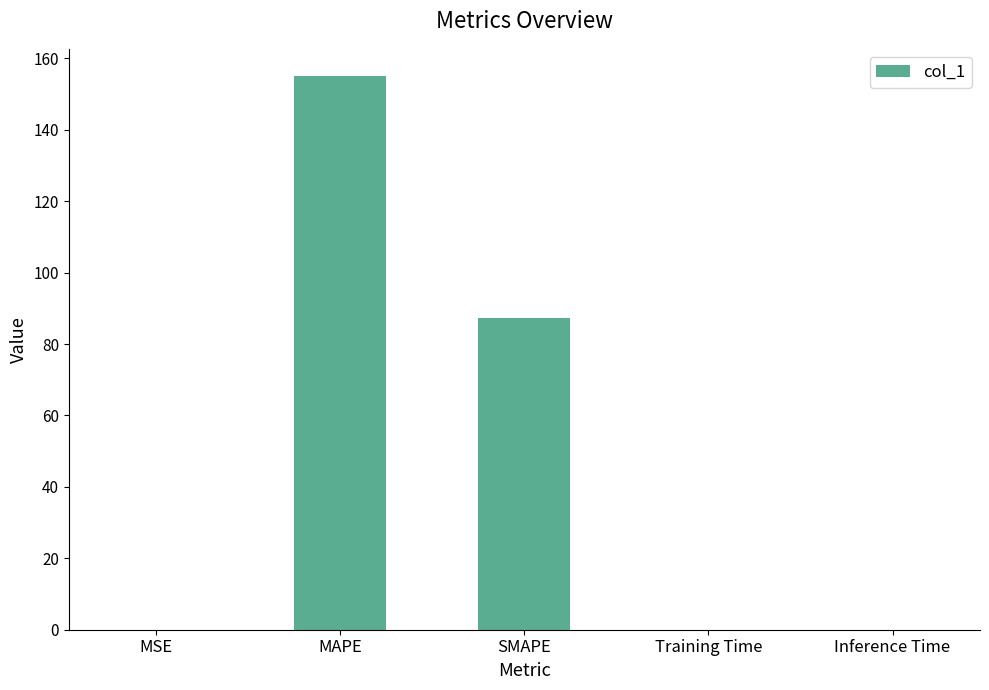

Where is the data nearest to the value 77?

SMAPE